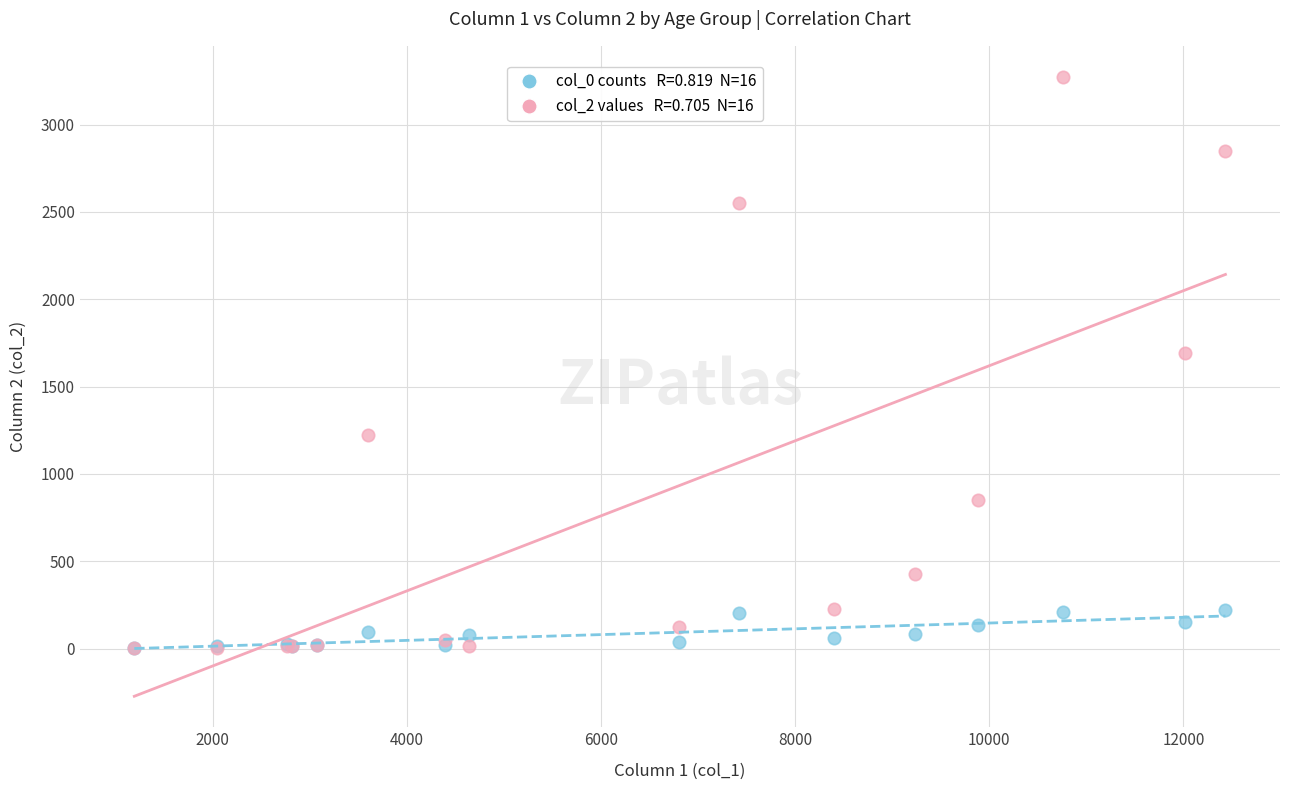

Across all series, what Y value is closest to 1638?

1690